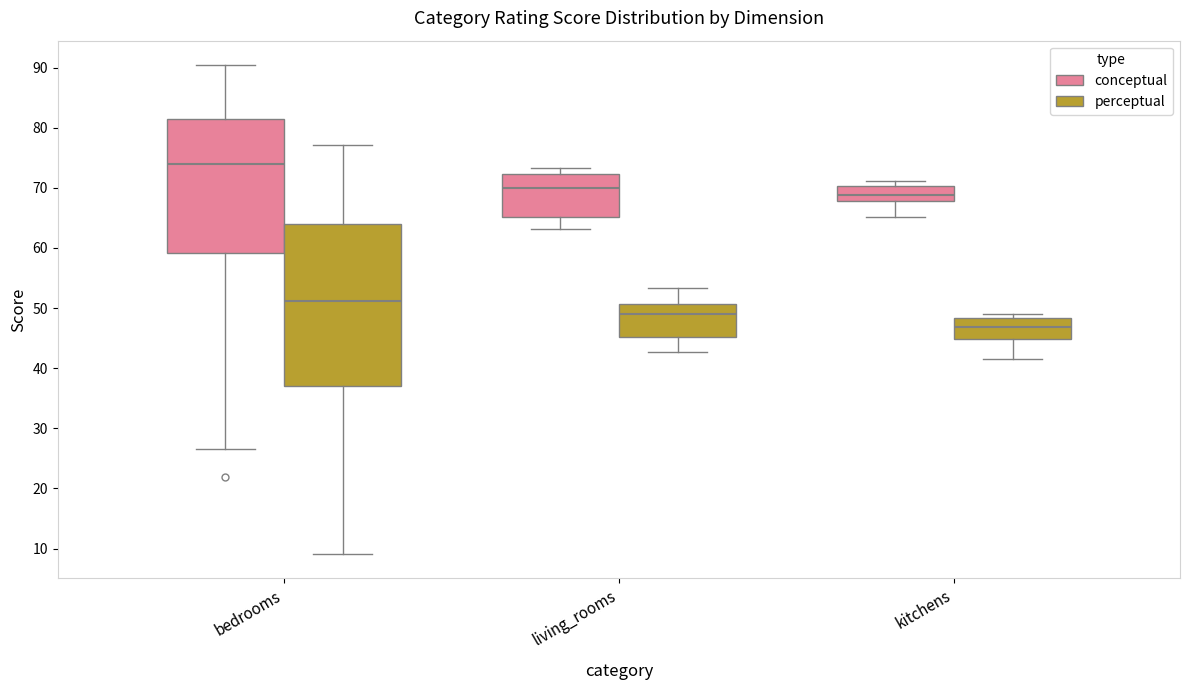

Reading left to right, transcribe this box plot: for each box, give where its median line is, the range the box spans, and where its two whiskers end, as read against the y-axis. The values are not printed on the chart, so give them approximately, as read against the axis.

bedrooms (conceptual): median 74, box 59 to 81, whiskers 27 to 90
bedrooms (perceptual): median 51, box 37 to 64, whiskers 9 to 77
living_rooms (conceptual): median 70, box 65 to 72, whiskers 63 to 73
living_rooms (perceptual): median 49, box 45 to 51, whiskers 43 to 53
kitchens (conceptual): median 69, box 68 to 70, whiskers 65 to 71
kitchens (perceptual): median 47, box 45 to 48, whiskers 42 to 49